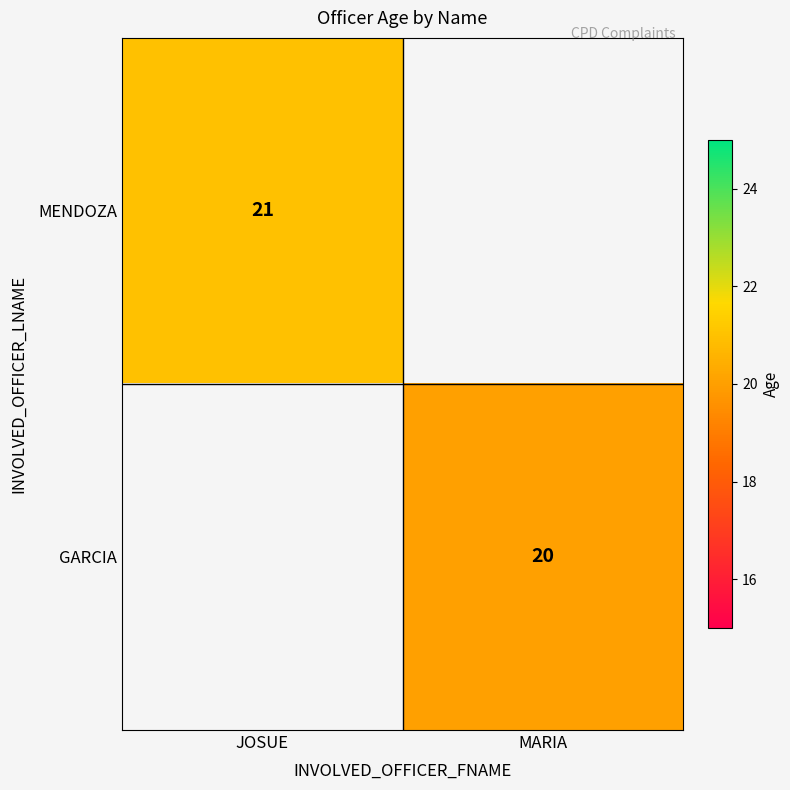

True or false: GARCIA has a value of 34 at MARIA.

False